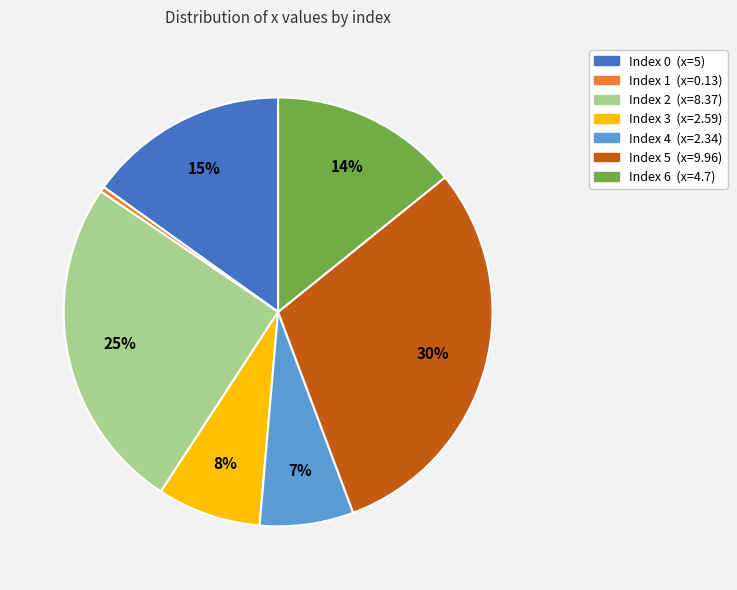

Does any single category account for the majority?

No